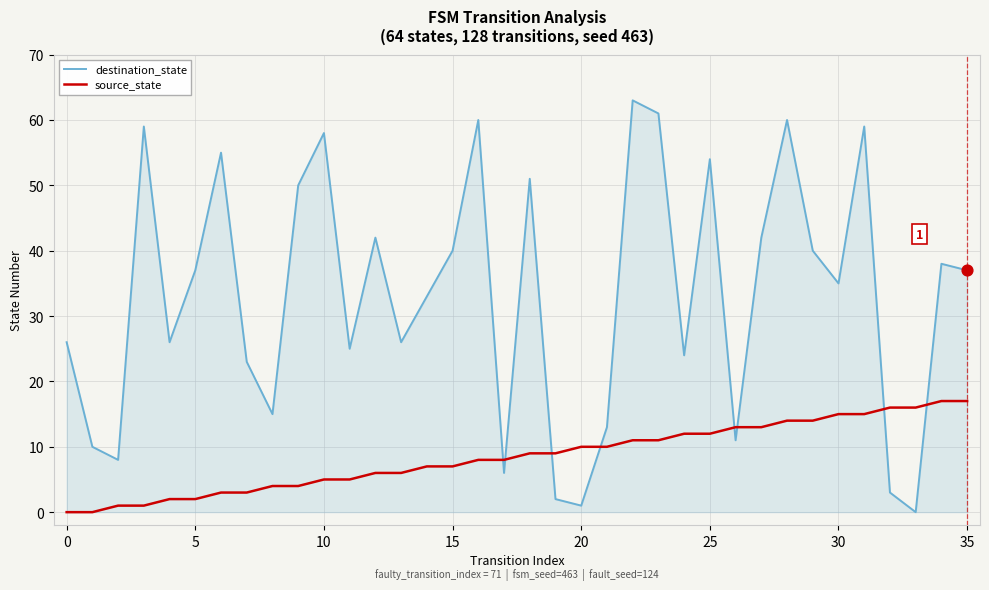

What is the maximum value for source_state?

17